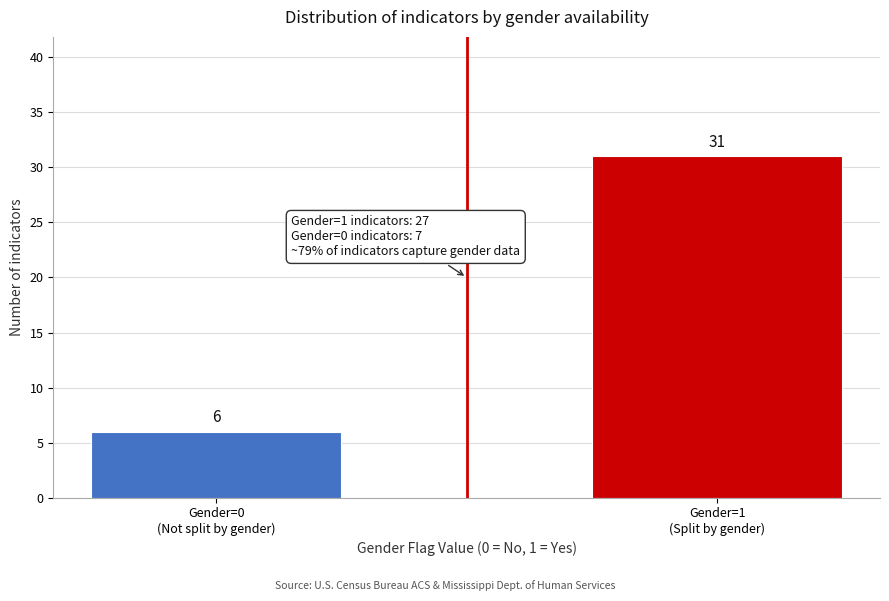

Reading left to right, what are all the values shown in this chart?

6	31